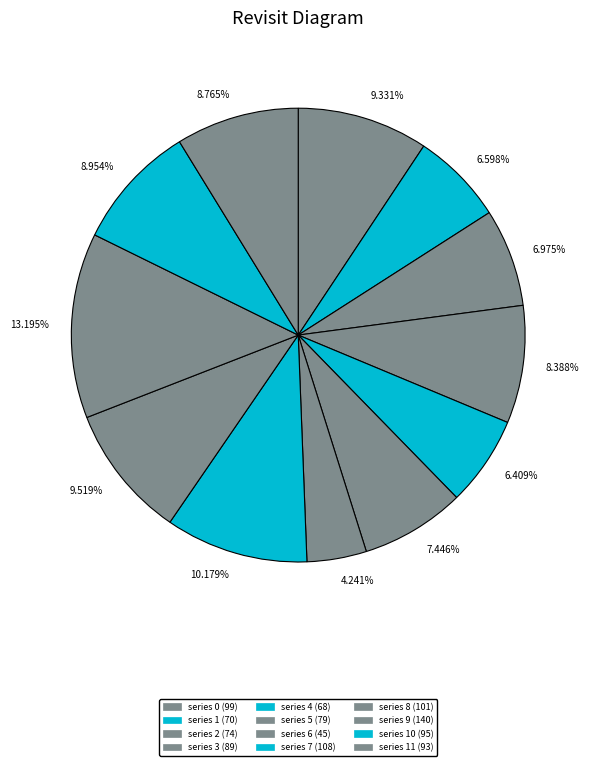

Is there any slice that represents more than half of the pie?

No